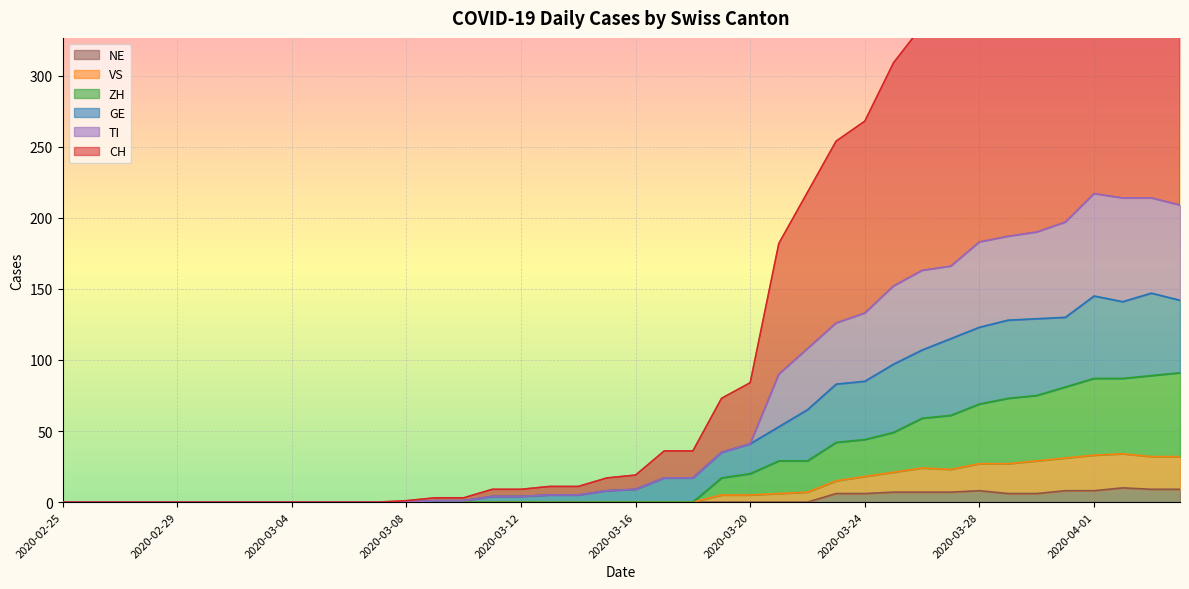

What value does the TI series have at 2020-03-24, to the nearest 10?

130